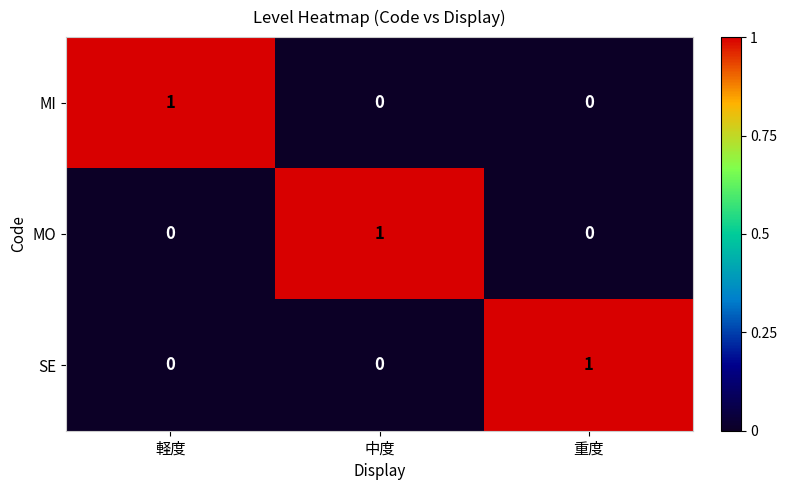

Is it true that SE equals 2 at 重度?

False